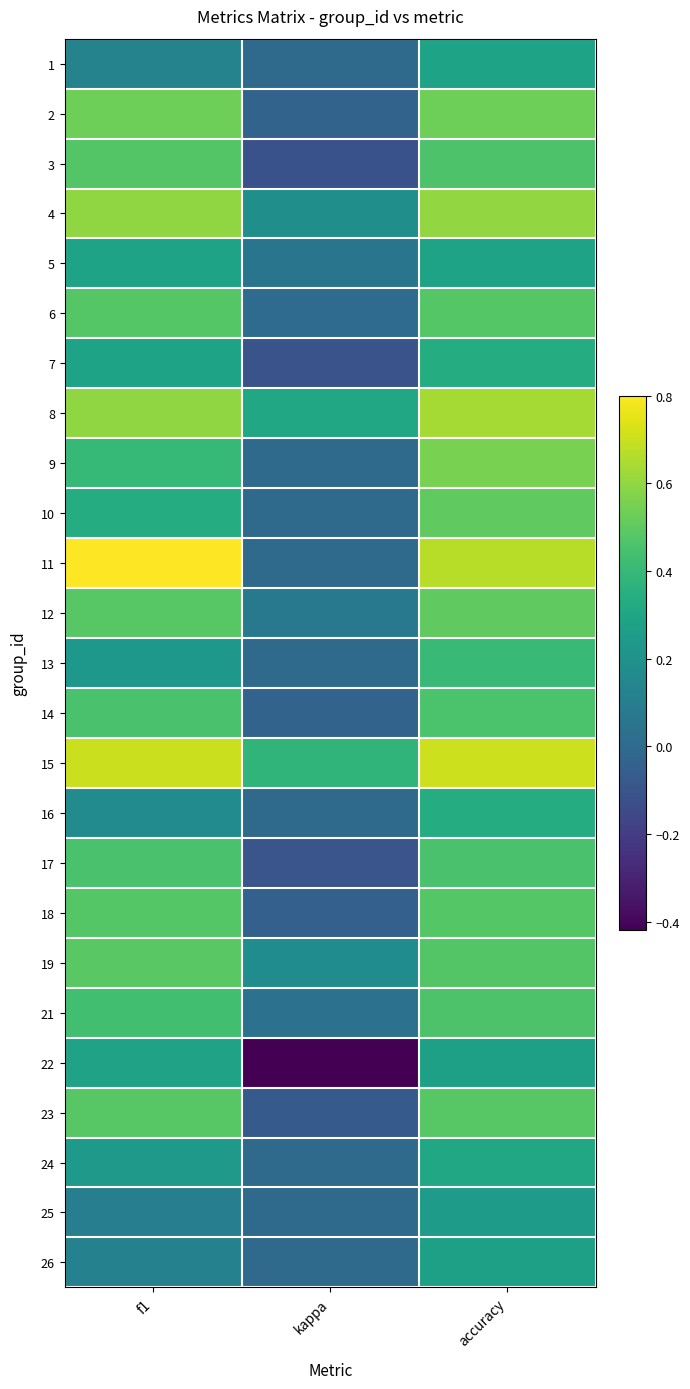

Reading right to left, what are all the values shown in this chart?

1: accuracy=0.3	kappa=0.0	f1=0.1
2: accuracy=0.5	kappa=-0.0	f1=0.5
3: accuracy=0.5	kappa=-0.1	f1=0.5
4: accuracy=0.6	kappa=0.2	f1=0.6
5: accuracy=0.3	kappa=0.1	f1=0.3
6: accuracy=0.5	kappa=0.0	f1=0.5
7: accuracy=0.3	kappa=-0.1	f1=0.3
8: accuracy=0.6	kappa=0.3	f1=0.6
9: accuracy=0.6	kappa=0.0	f1=0.4
10: accuracy=0.5	kappa=0.0	f1=0.3
11: accuracy=0.7	kappa=0.0	f1=0.8
12: accuracy=0.5	kappa=0.1	f1=0.5
13: accuracy=0.4	kappa=0.0	f1=0.2
14: accuracy=0.5	kappa=-0.0	f1=0.5
15: accuracy=0.7	kappa=0.4	f1=0.7
16: accuracy=0.3	kappa=0.0	f1=0.2
17: accuracy=0.5	kappa=-0.1	f1=0.5
18: accuracy=0.5	kappa=-0.0	f1=0.5
19: accuracy=0.5	kappa=0.2	f1=0.5
21: accuracy=0.5	kappa=0.0	f1=0.4
22: accuracy=0.3	kappa=-0.4	f1=0.3
23: accuracy=0.5	kappa=-0.1	f1=0.5
24: accuracy=0.3	kappa=0.0	f1=0.2
25: accuracy=0.2	kappa=0.0	f1=0.1
26: accuracy=0.3	kappa=0.0	f1=0.1